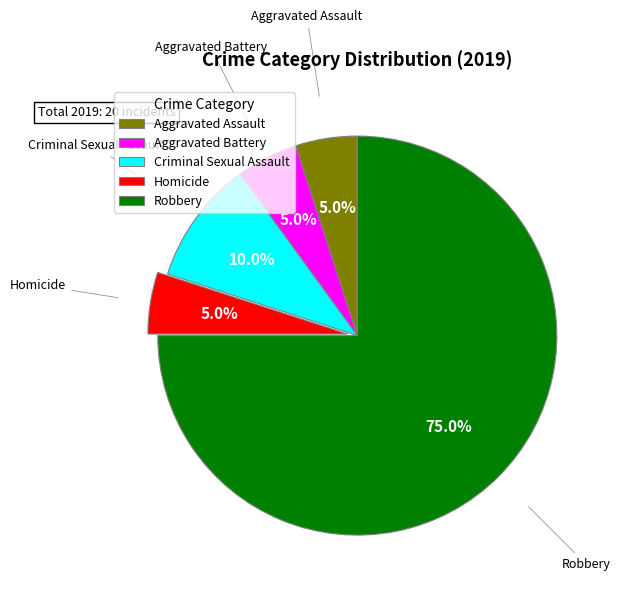

Does Robbery represent more than half of the total?

Yes